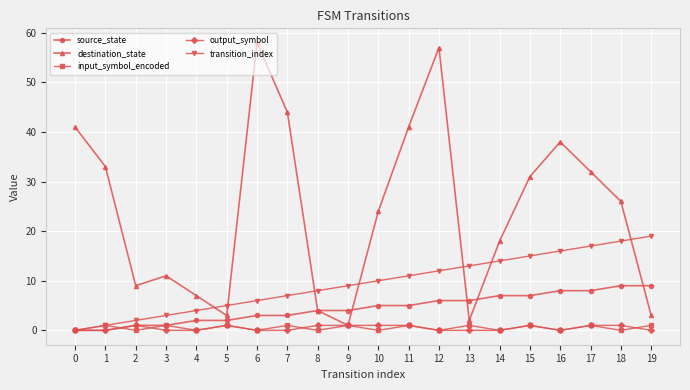

Is it true that source_state equals 3 at 7?

True